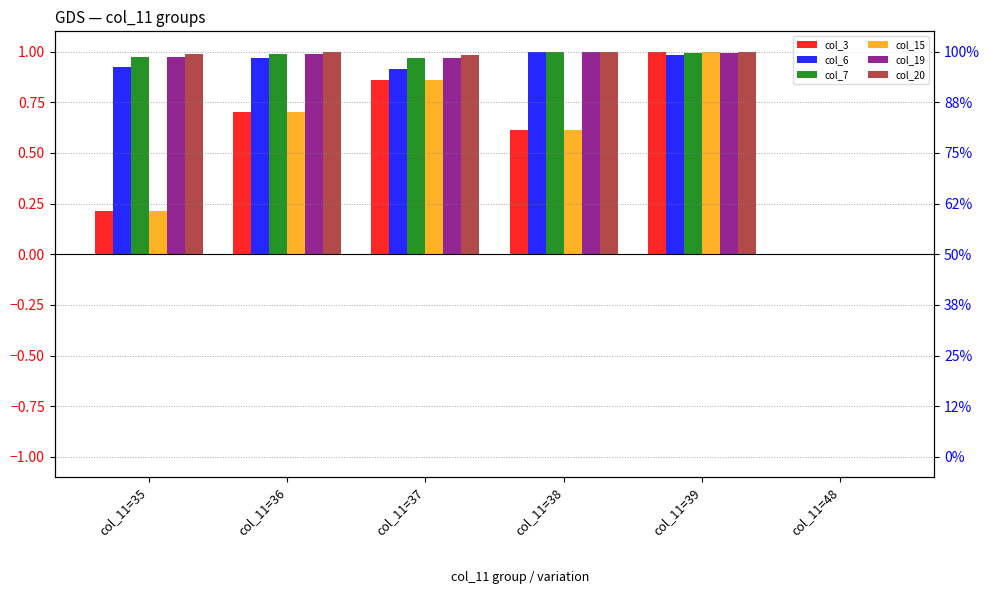

How many data points does each series have?

6